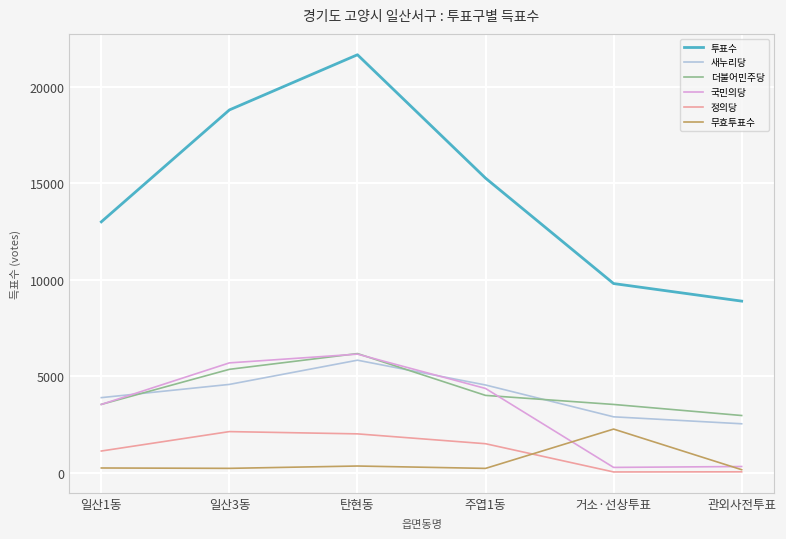

Is it true that 무효투표수 equals 229 at 주엽1동?

True